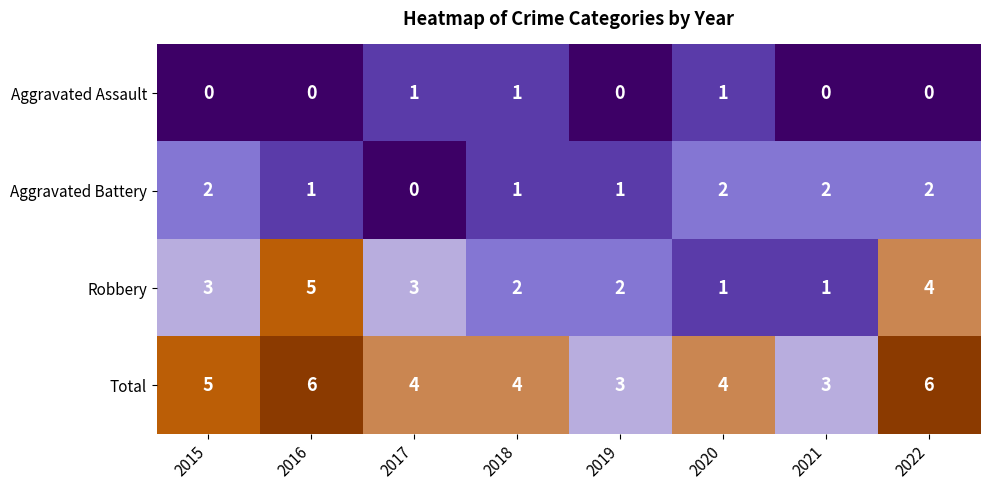

At how many categories does at least one series exceed 2?

8